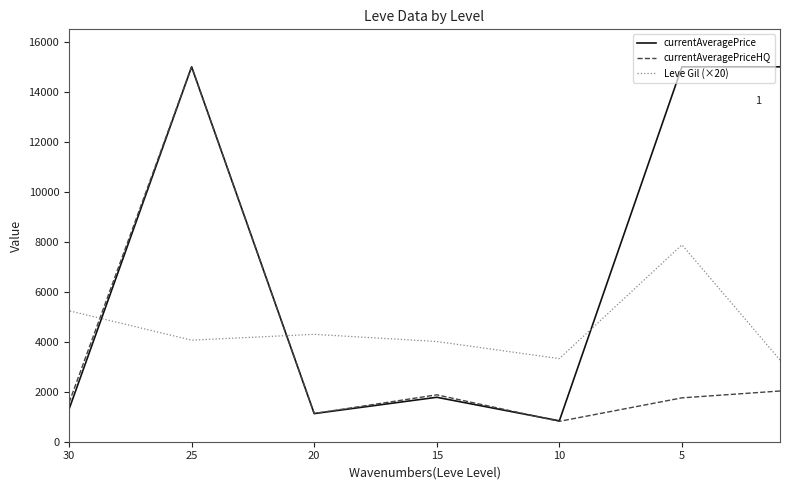

Between which two adjacent categories do currentAveragePriceHQ and currentAveragePrice first intersect?

10 and 15